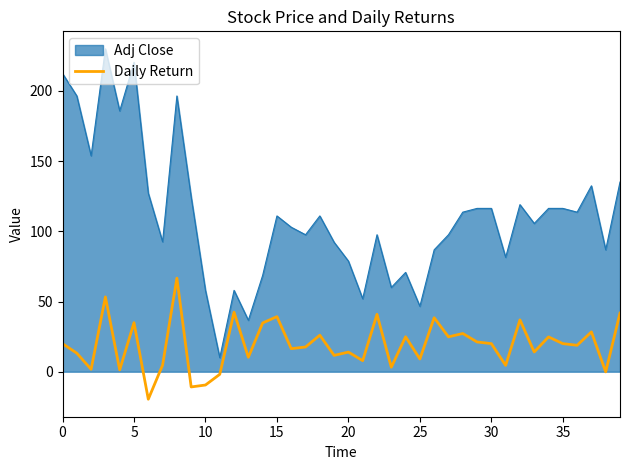

Which series has the largest range (max minus min)?

Adj Close